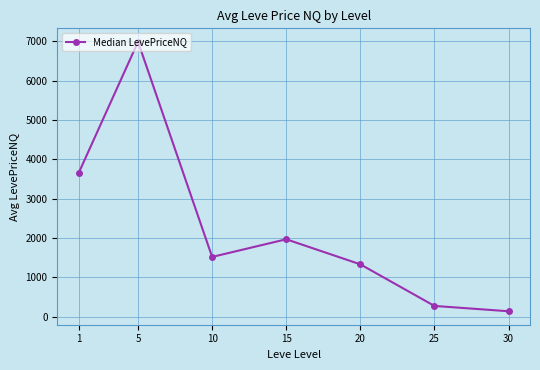

How many interior local peaks (higher than both neighbors) does the data have?

2